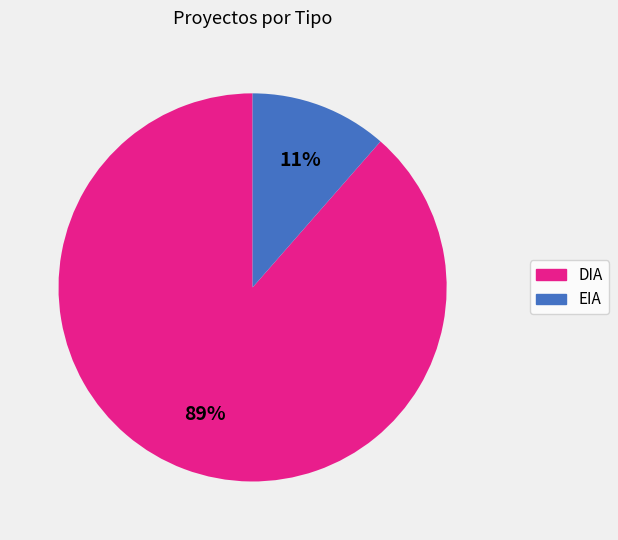

How many slices are in this pie chart?

2